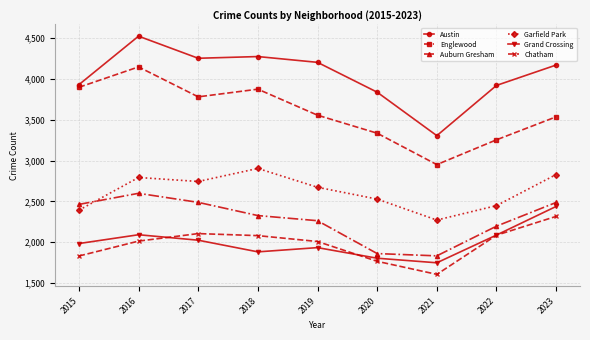

Which series changed the most between 2019 and 2021?

Austin